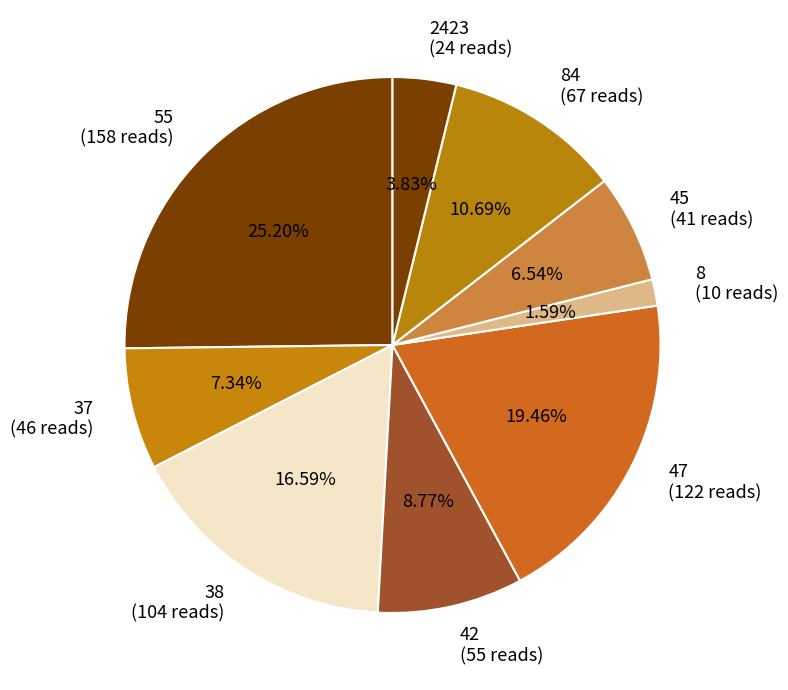

To the nearest percent, what is the average slice percentage?

11%